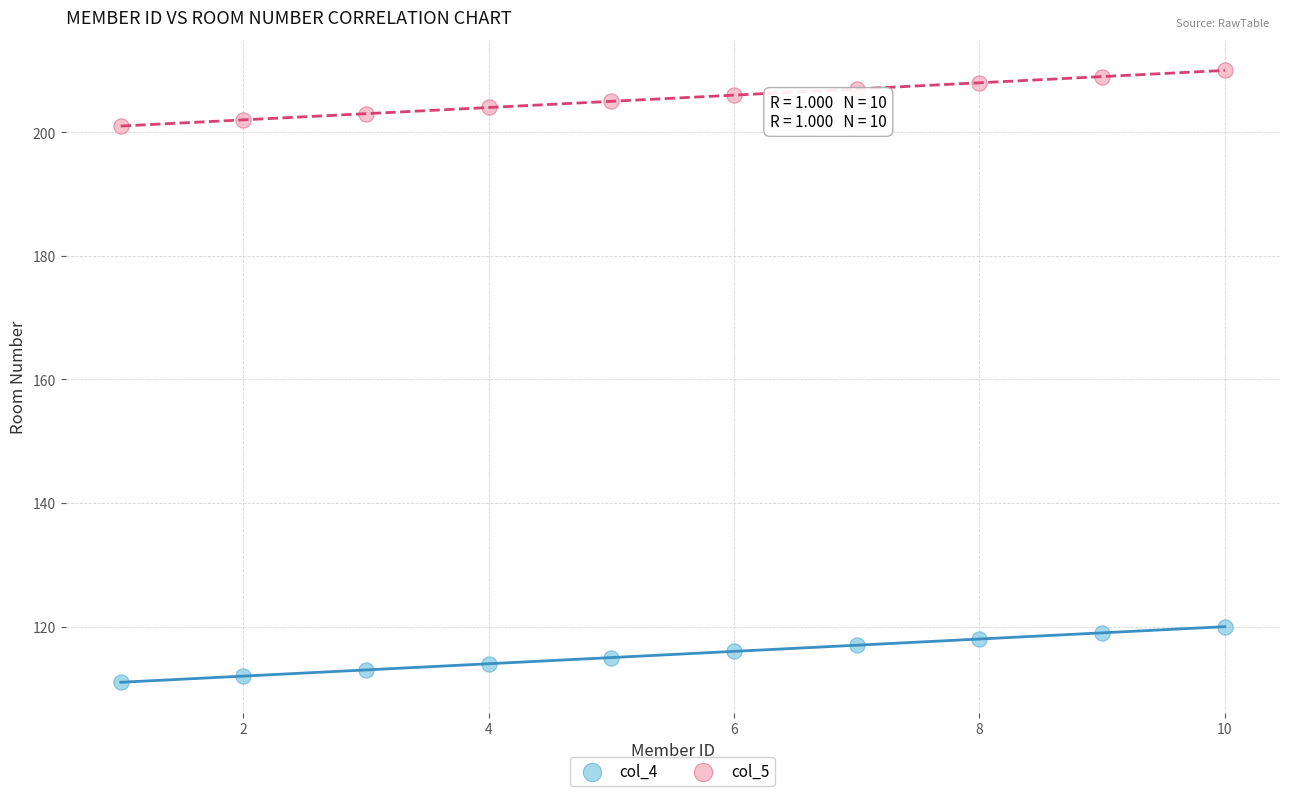

Which series reaches the maximum Y coordinate?

col_5